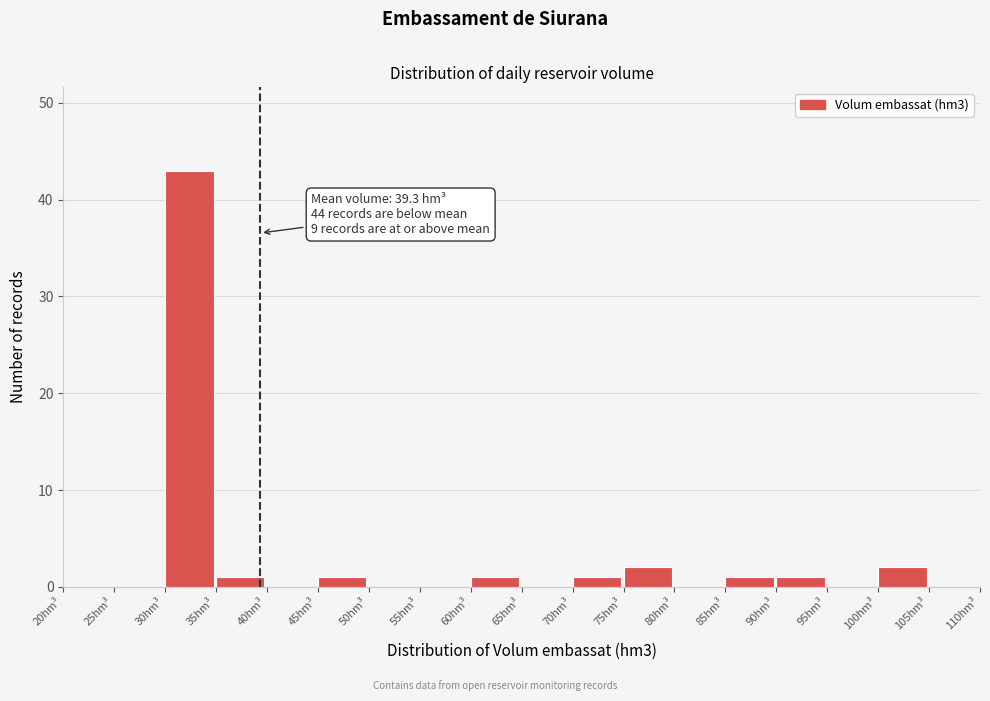

Which range on the x-axis has the tallest bar?

30 to 35